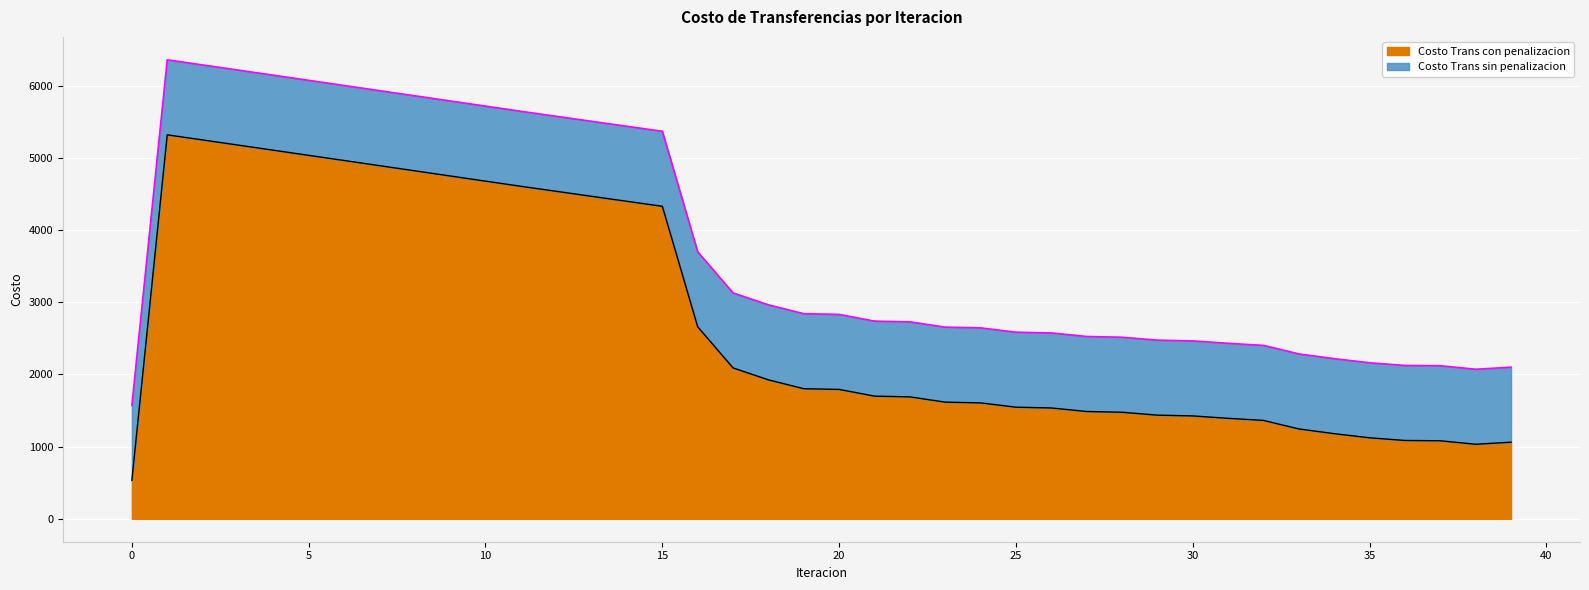

Rank the series by their maximum value, from highest to lowest.

Costo Trans sin penalizacion, Costo Trans con penalizacion